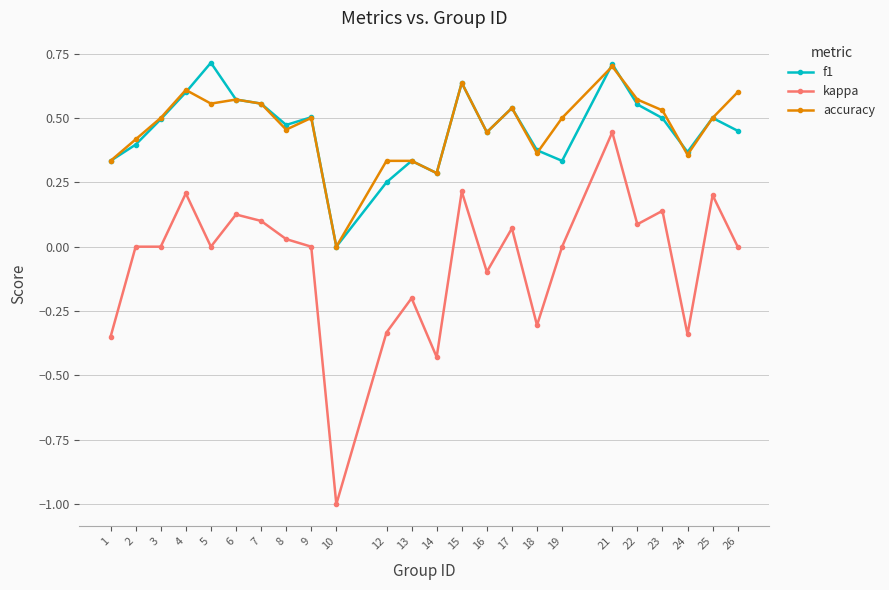

True or false: f1 has more than 1 interior local peaks.

True